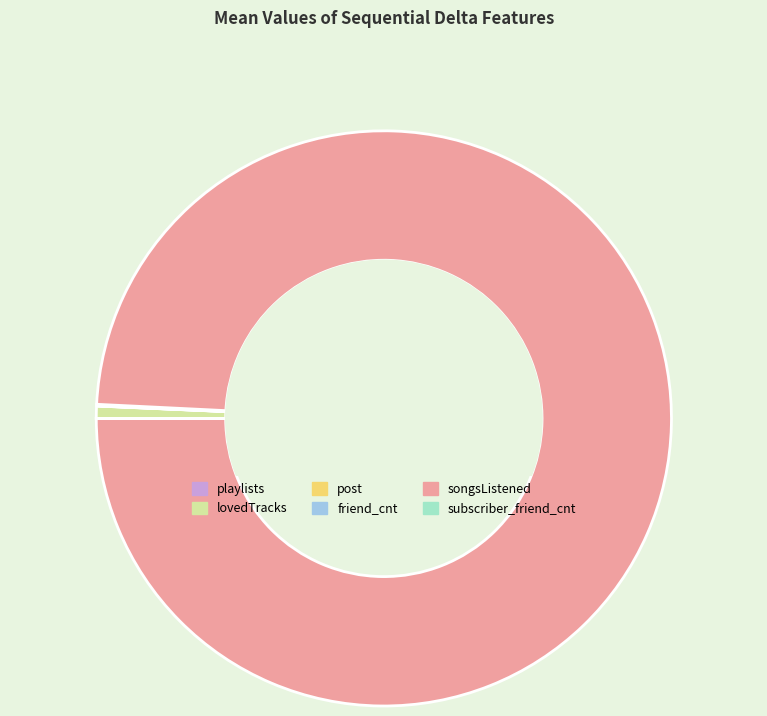

What is the largest slice in the pie chart?

songsListened